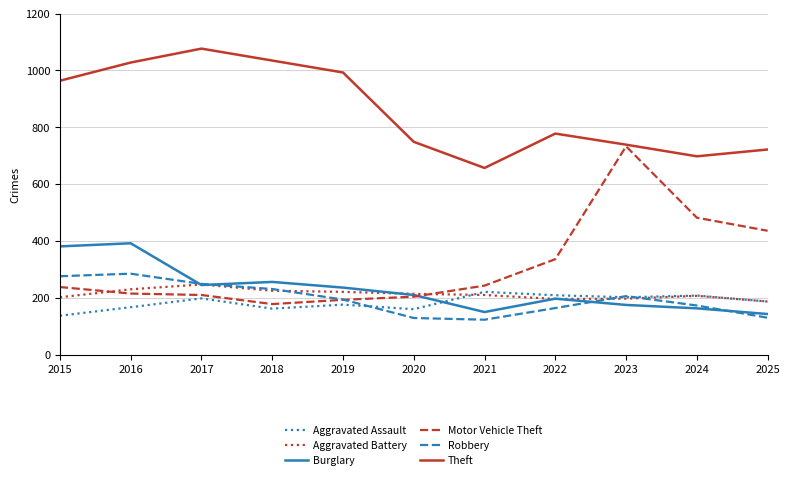

Which series has the largest range (max minus min)?

Motor Vehicle Theft